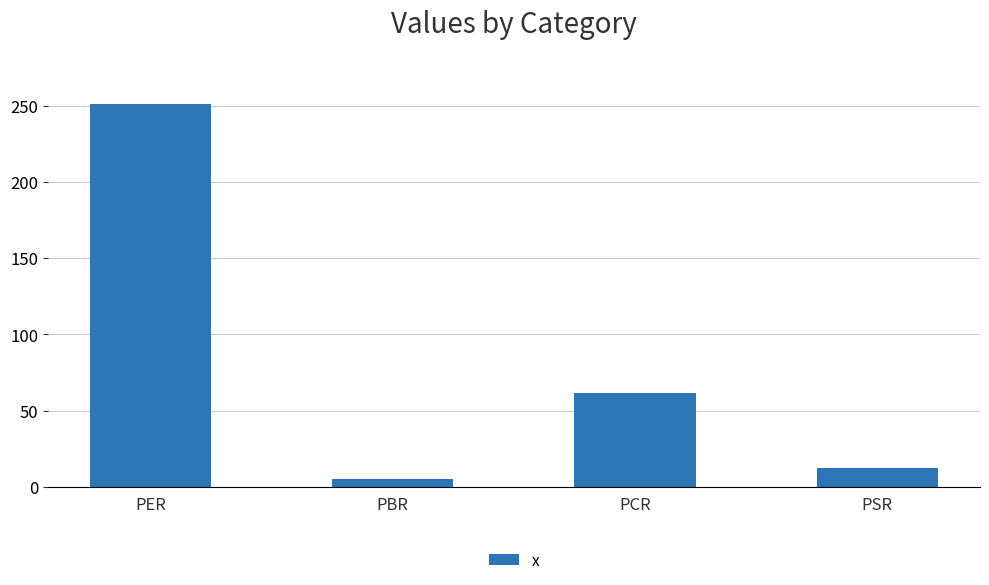

The value at PCR is 96.3. True or false?

False